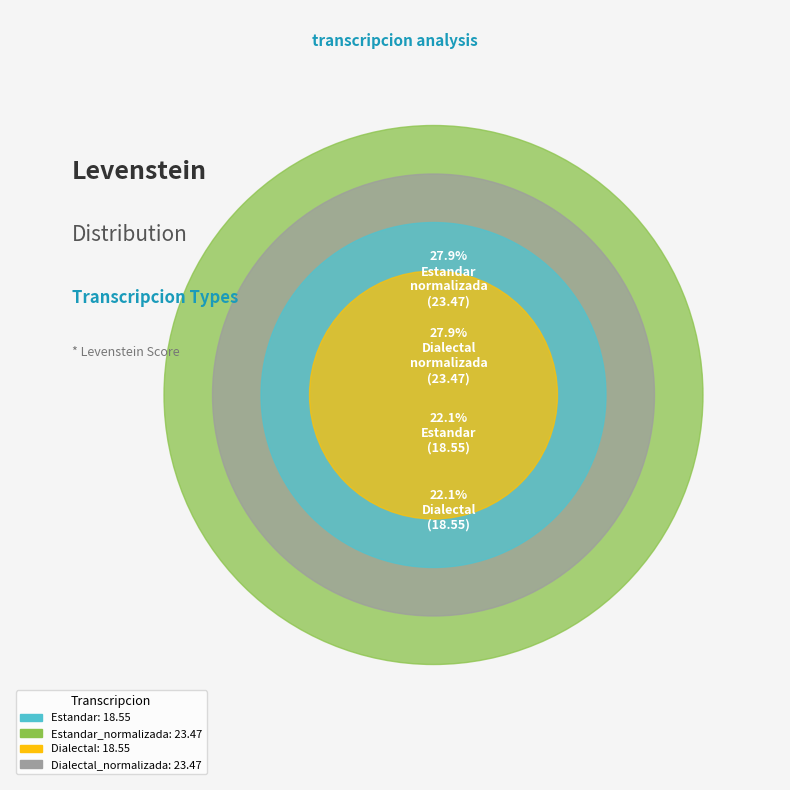

What is the ratio of the value at Estandar to the value at Estandar_normalizada?

0.8